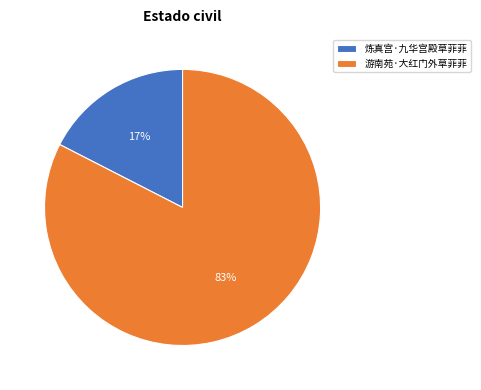

To the nearest percent, what is the average slice percentage?

50%